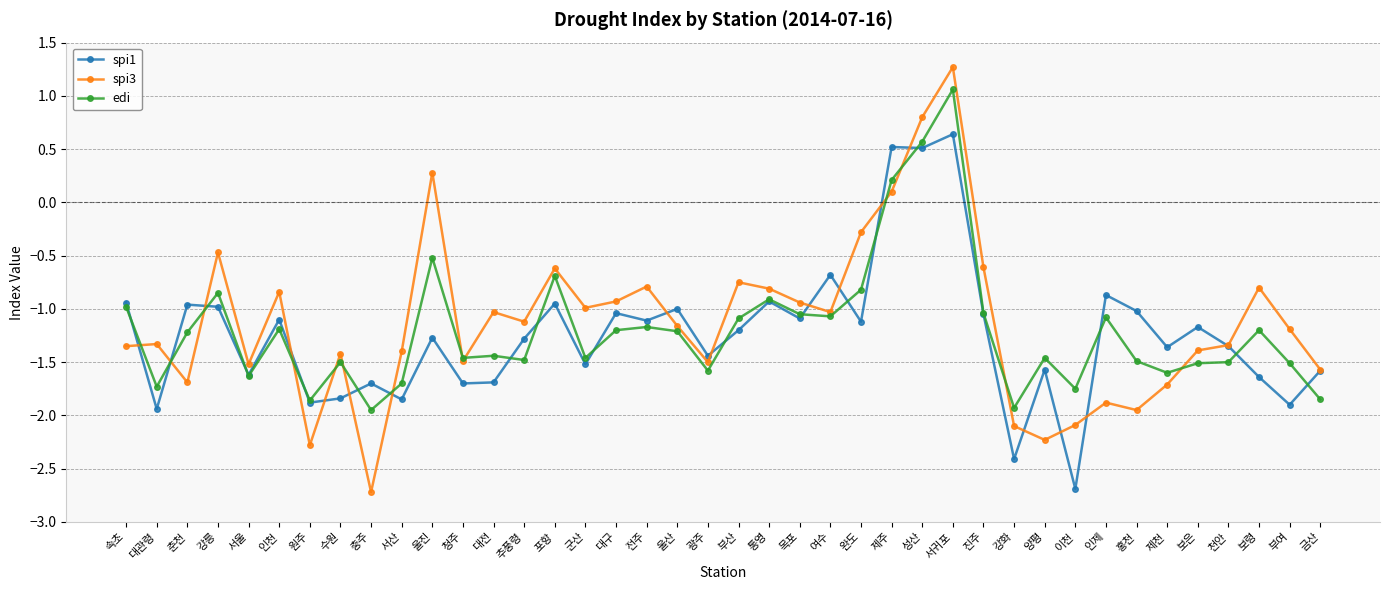

At which category is the sum across all series the highest?

서귀포